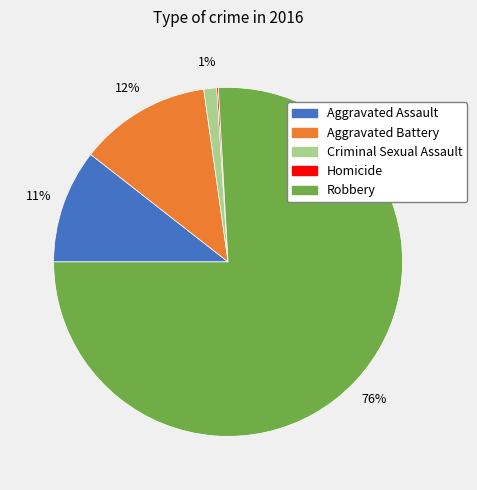

Which category has the biggest portion of the pie?

Robbery